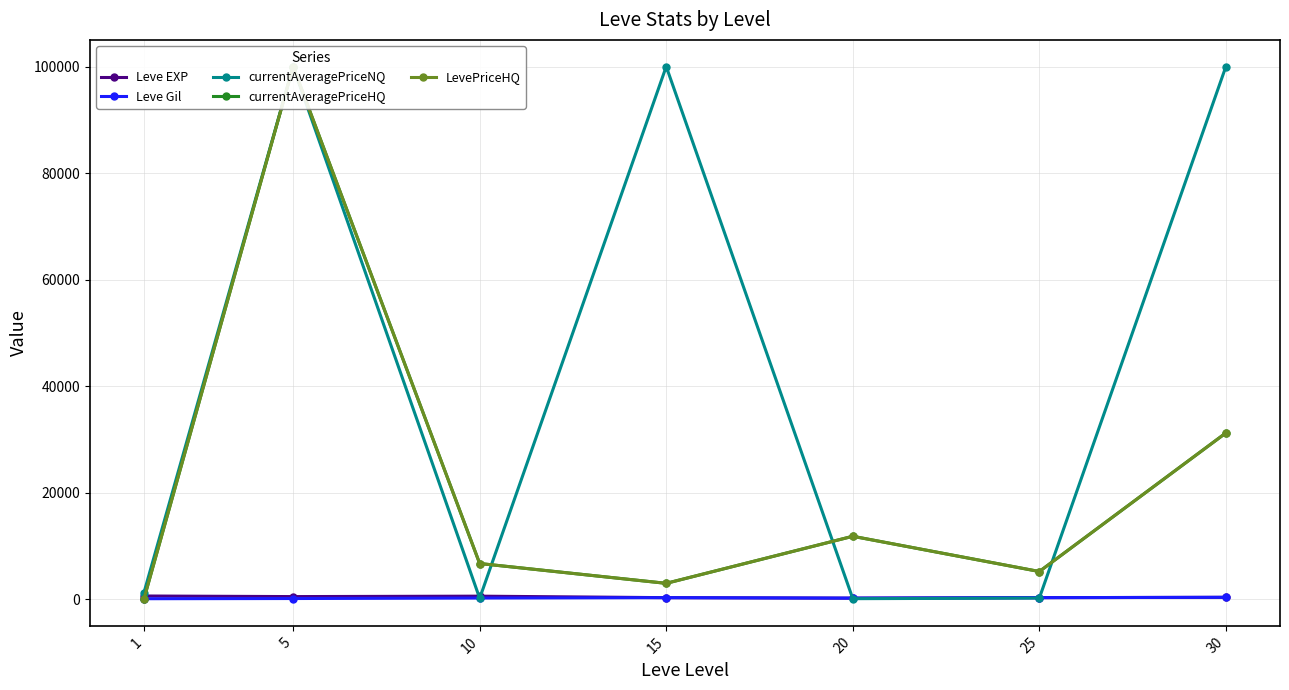

Which category has the highest value across all series?

5